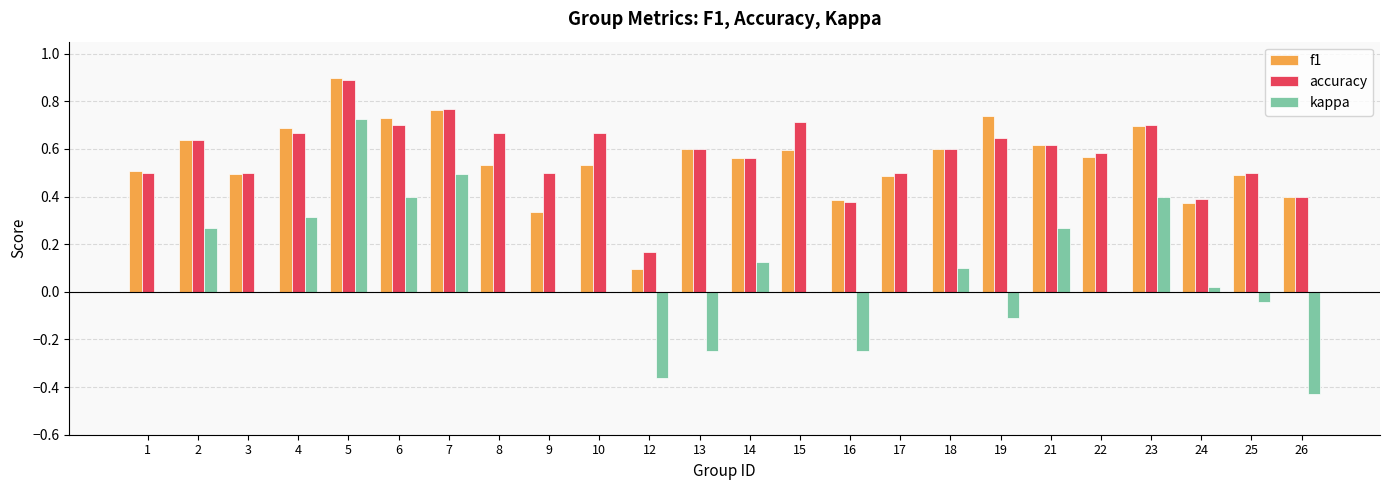

Is the value of accuracy at 3 greater than the value of kappa at 21?

Yes